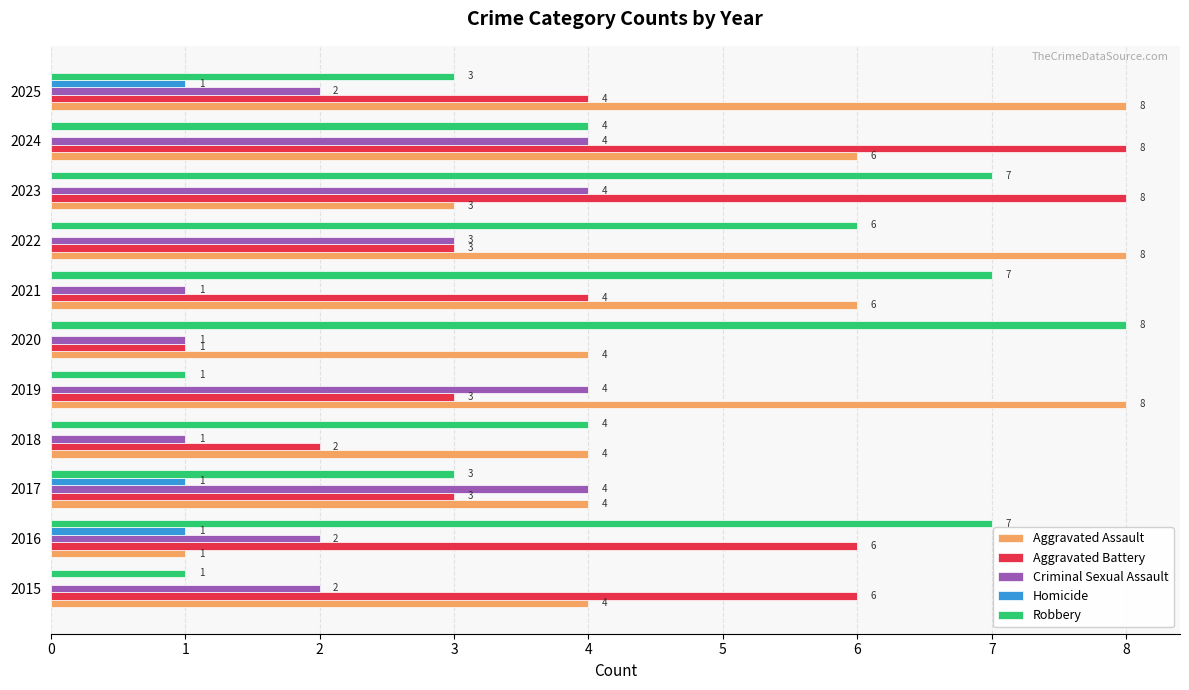

How many data points does each series have?

11